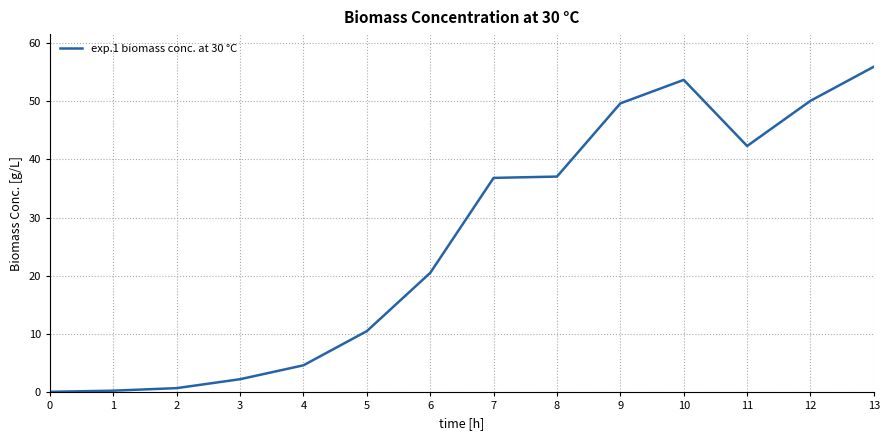

What is the greatest value displayed?

55.9